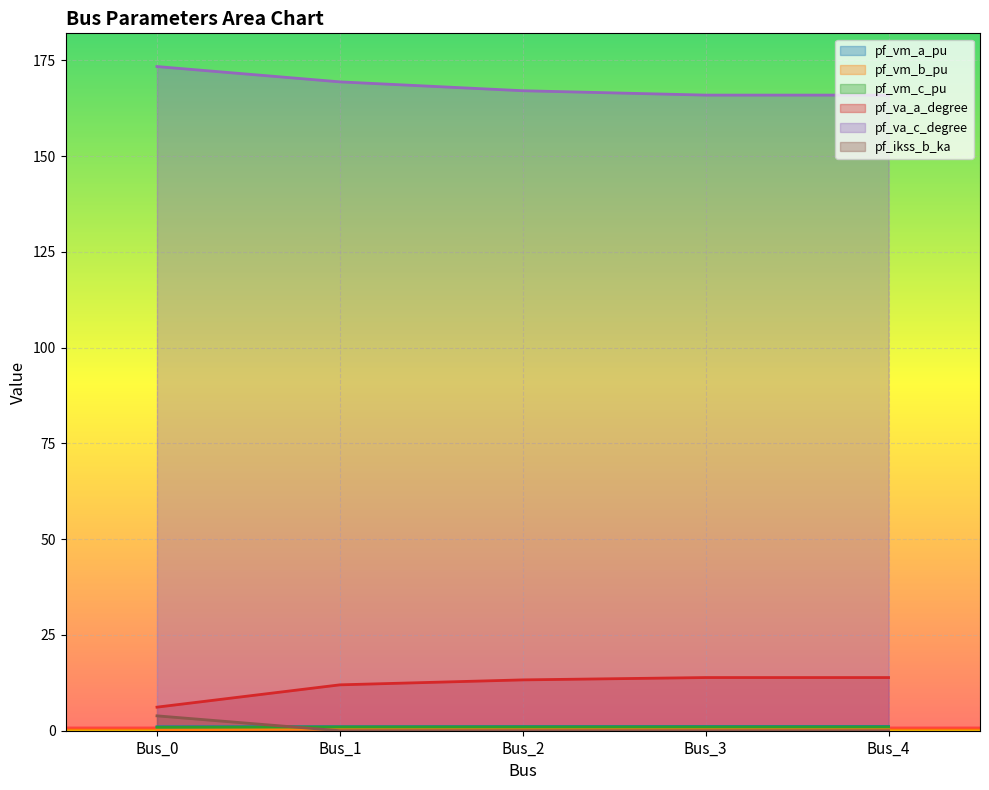

What is the total value across all series at Bus_2?

182.9